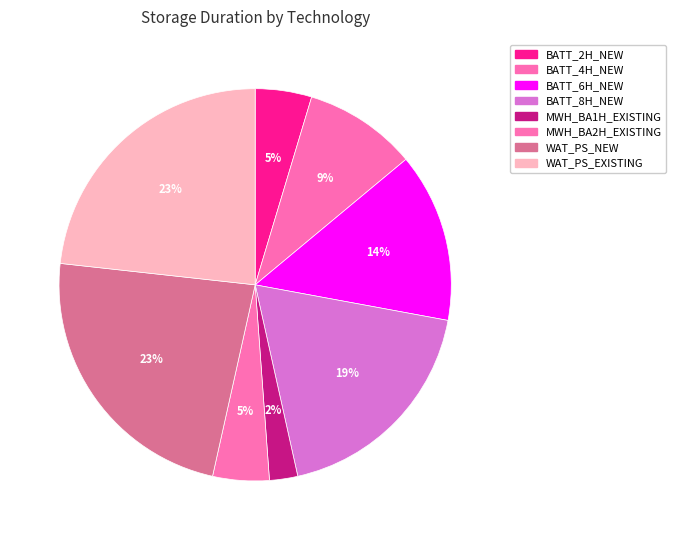

Is there any slice that represents more than half of the pie?

No